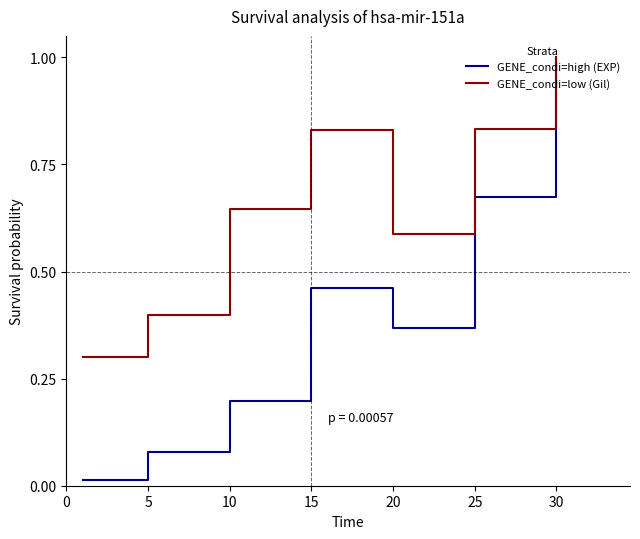

What is the maximum value for GENE_condi=high (EXP)?

1.0